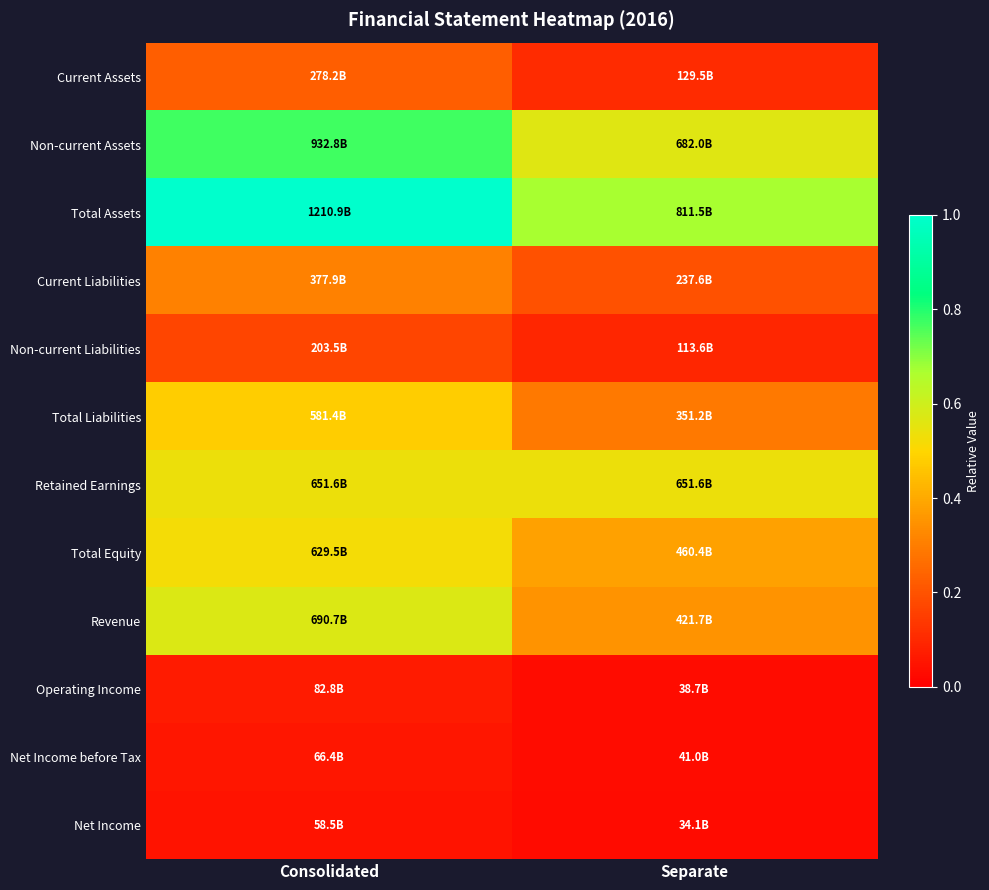

How many series are shown in this chart?

12